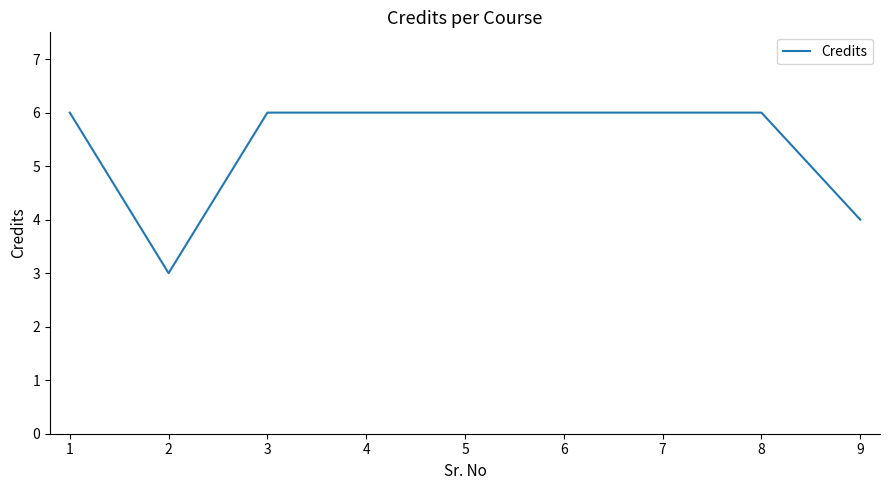

Where is the first local minimum?

2